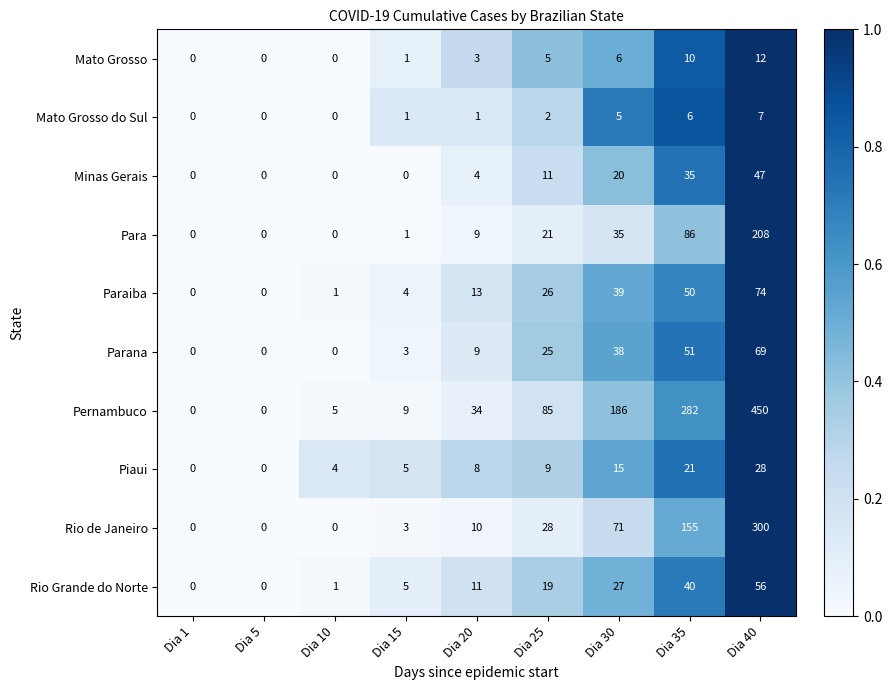

Between Dia 20 and Dia 35, which series saw the biggest shift?

Pernambuco